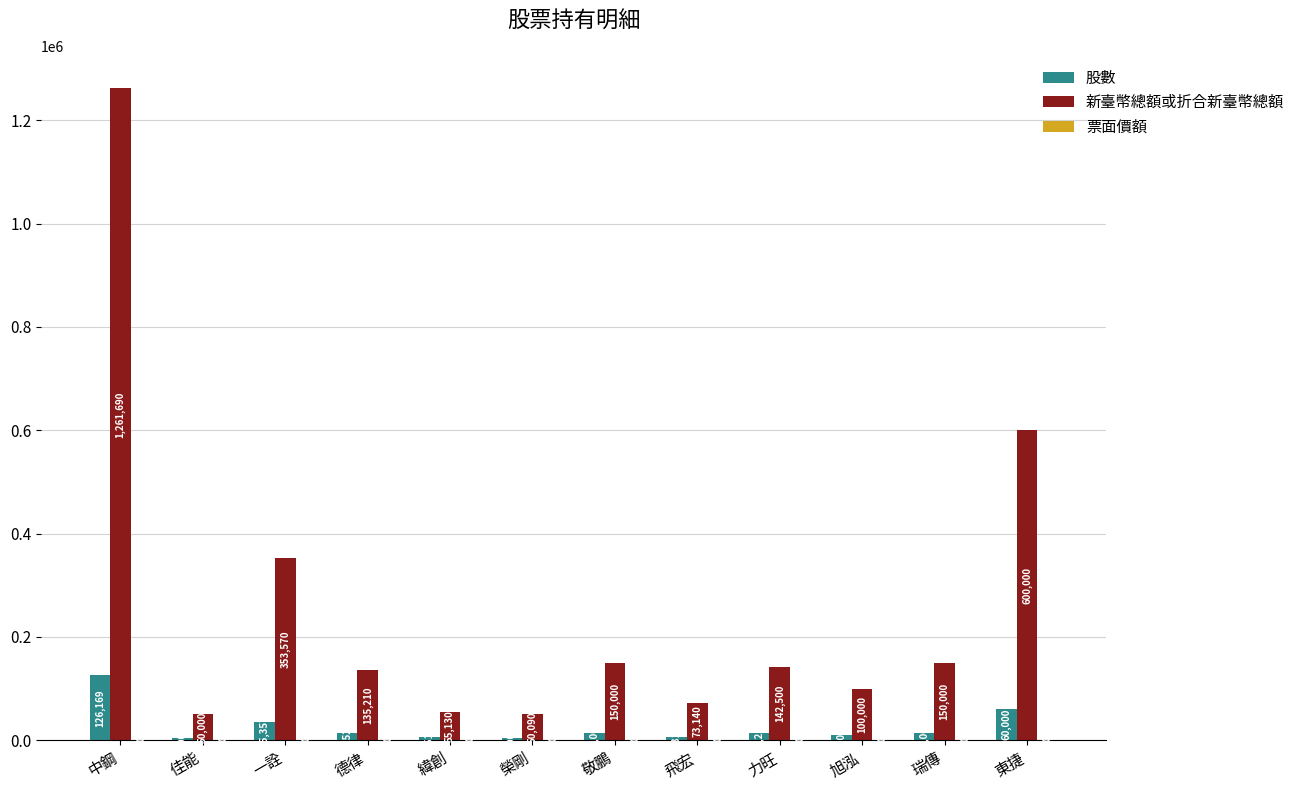

At which category is the sum across all series the highest?

中鋼